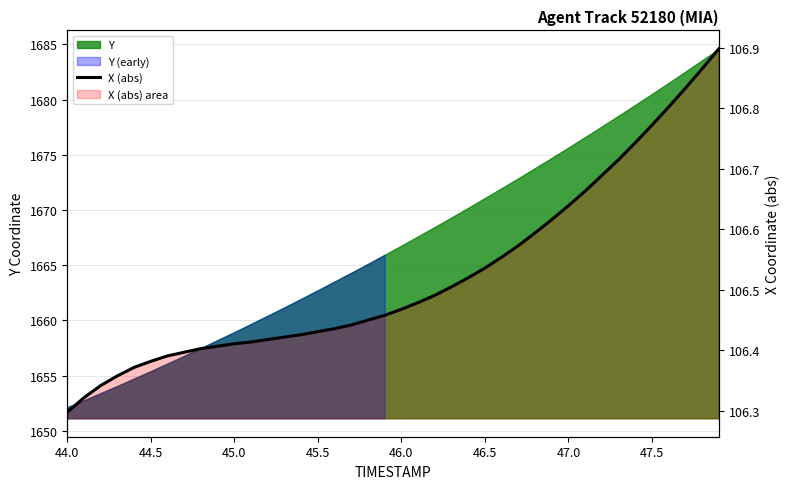

Count the number of categories in the chart.

40